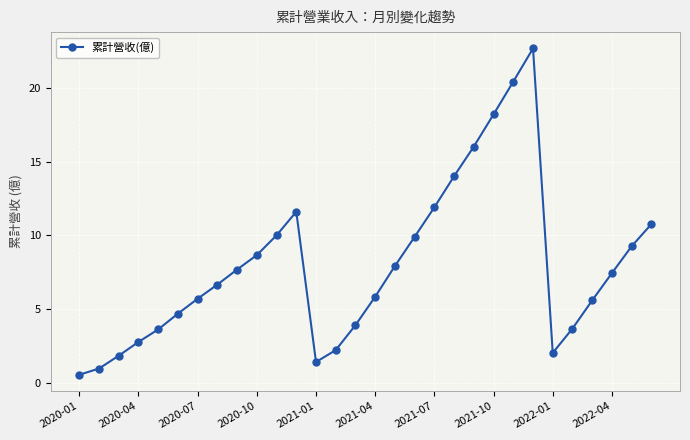

What is the value of the 12th point from the left?

11.6